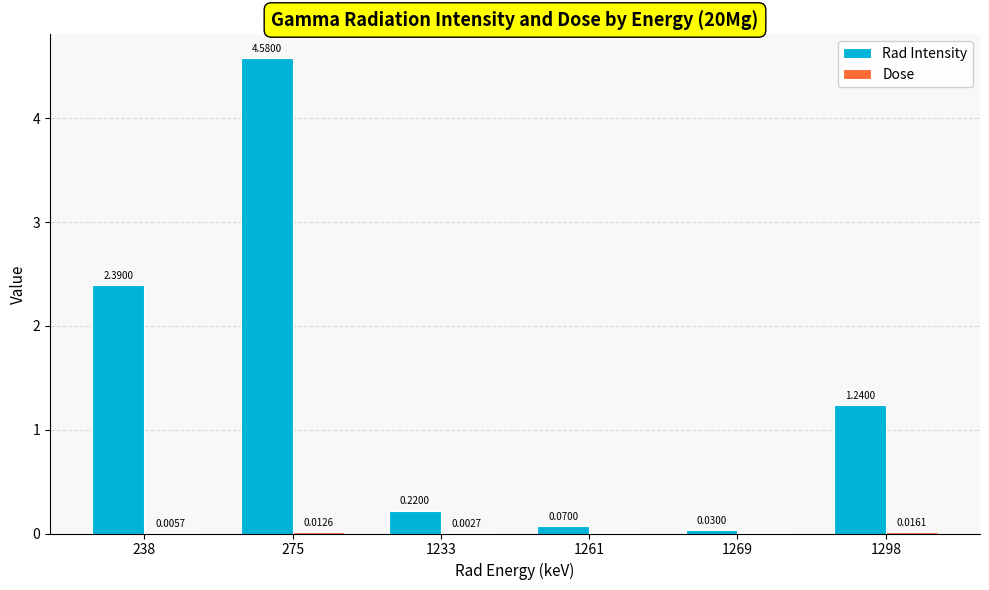

Which series has the widest spread of values?

Rad Intensity